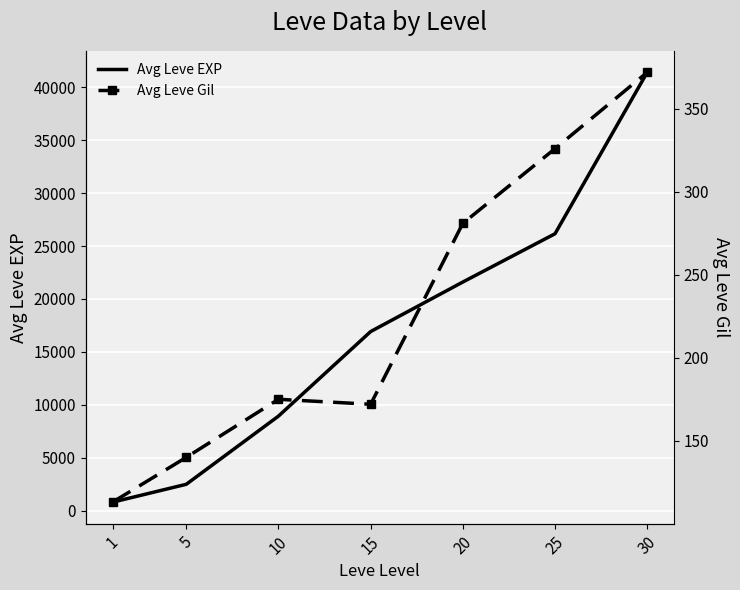

What is the value of the Avg Leve Gil point at the 1st from the left?

113